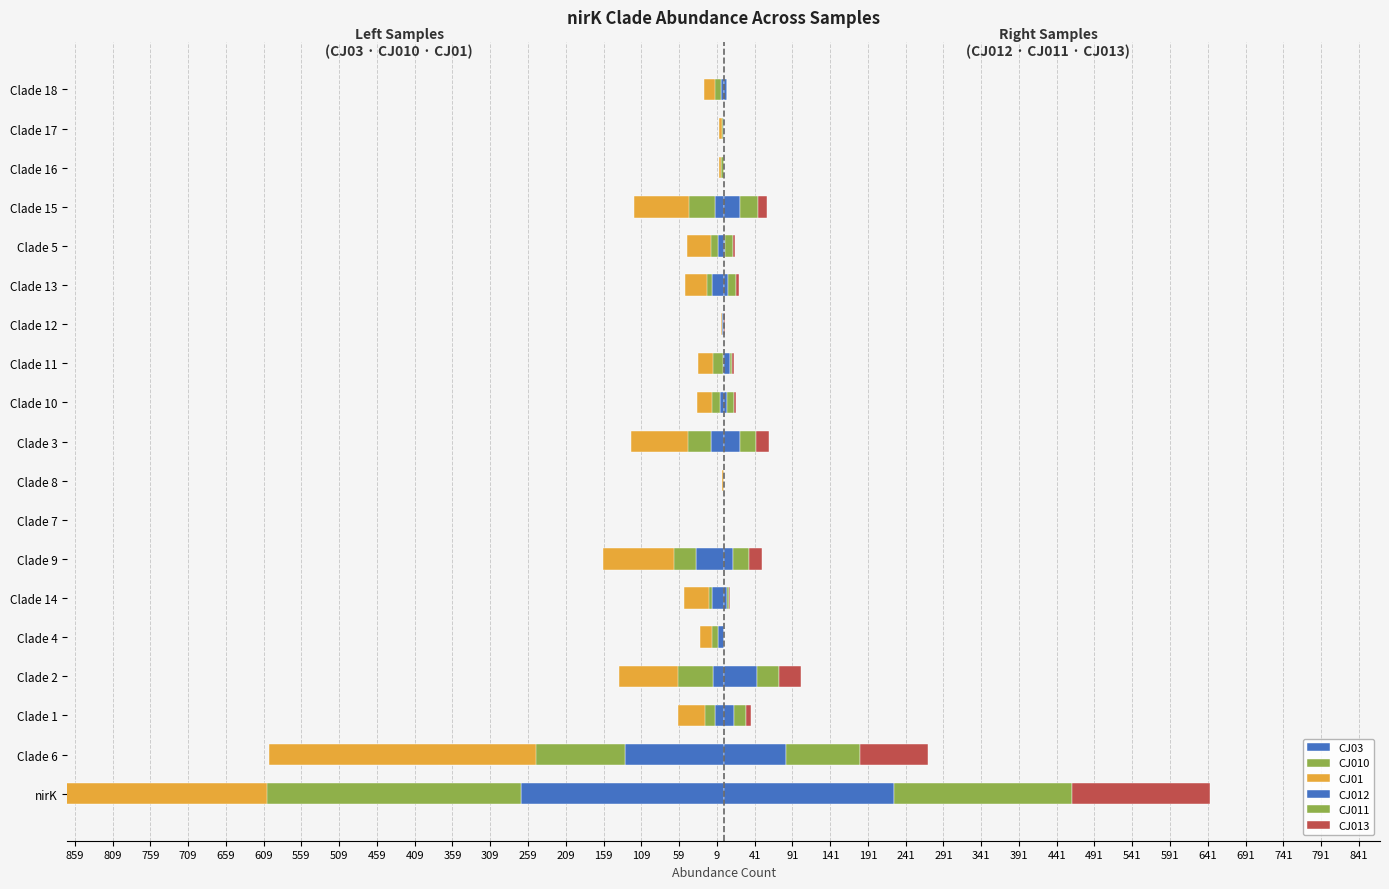

The CJ03 series shows -19 at Clade 15. True or false?

False